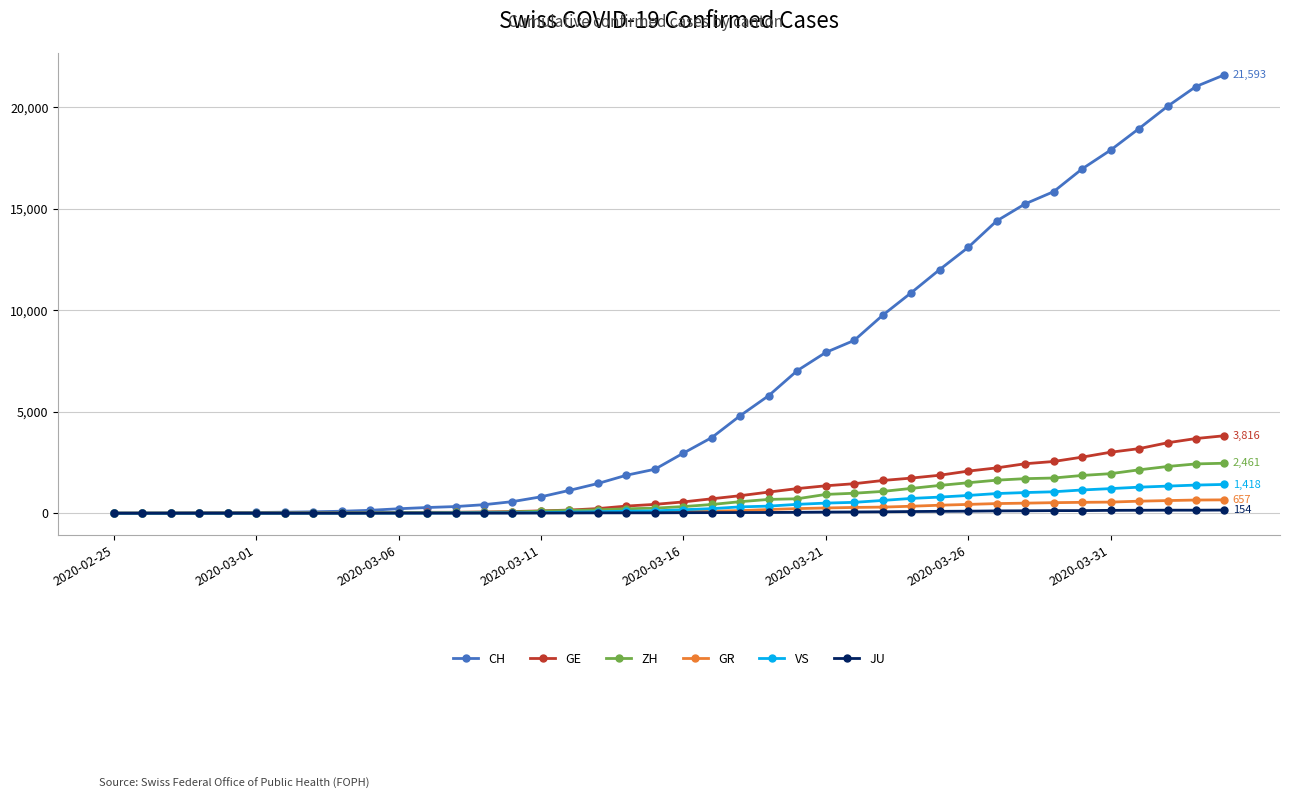

What is the average value of the GR series?

206